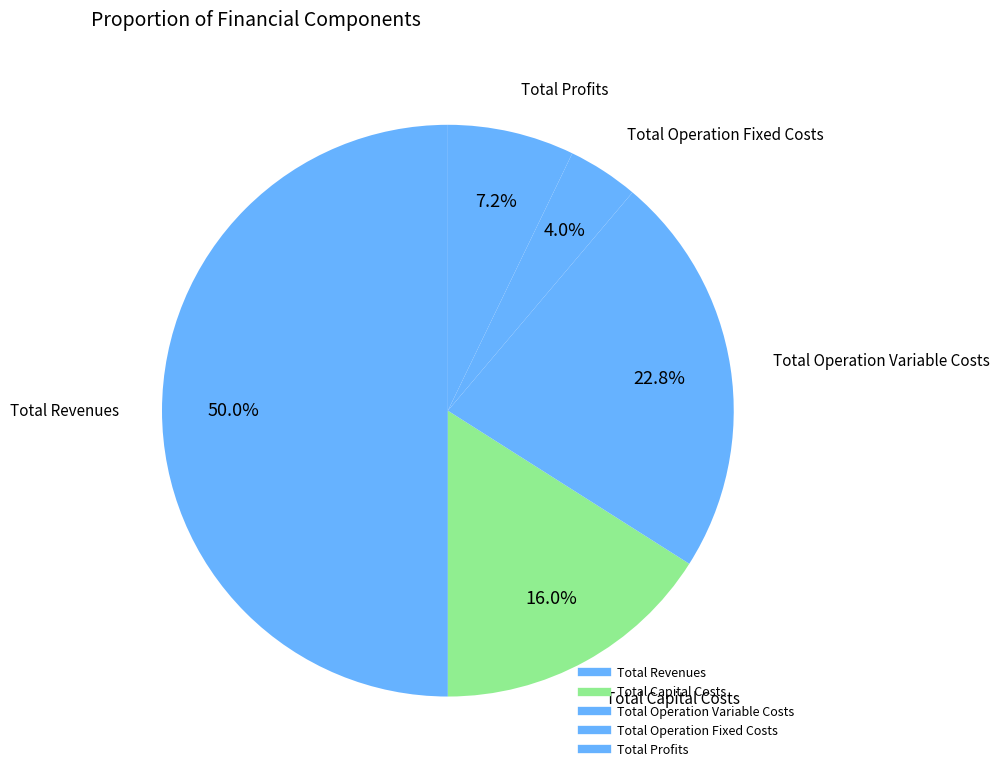

To the nearest percent, what is the difference between the Total Operation Fixed Costs and Total Capital Costs slice percentages?

12%